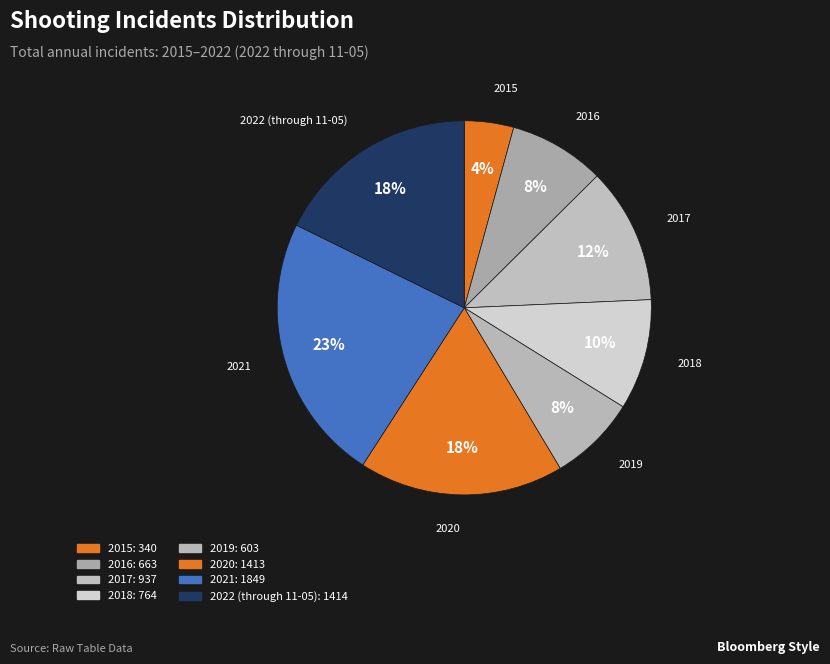

Which category has the smallest portion of the pie?

2015